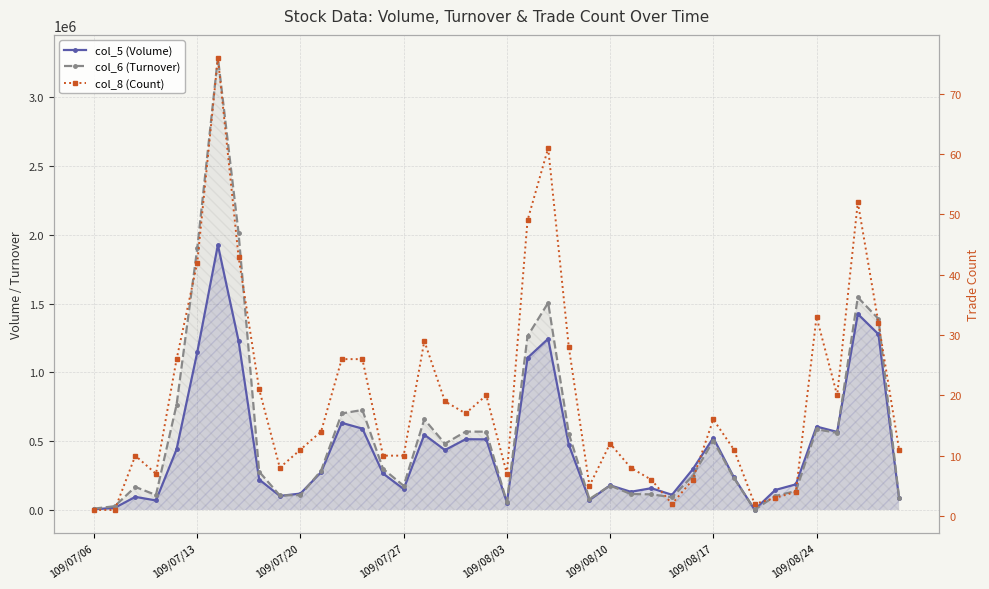

How many interior local valleys does the col_6 (Turnover) series have?

9